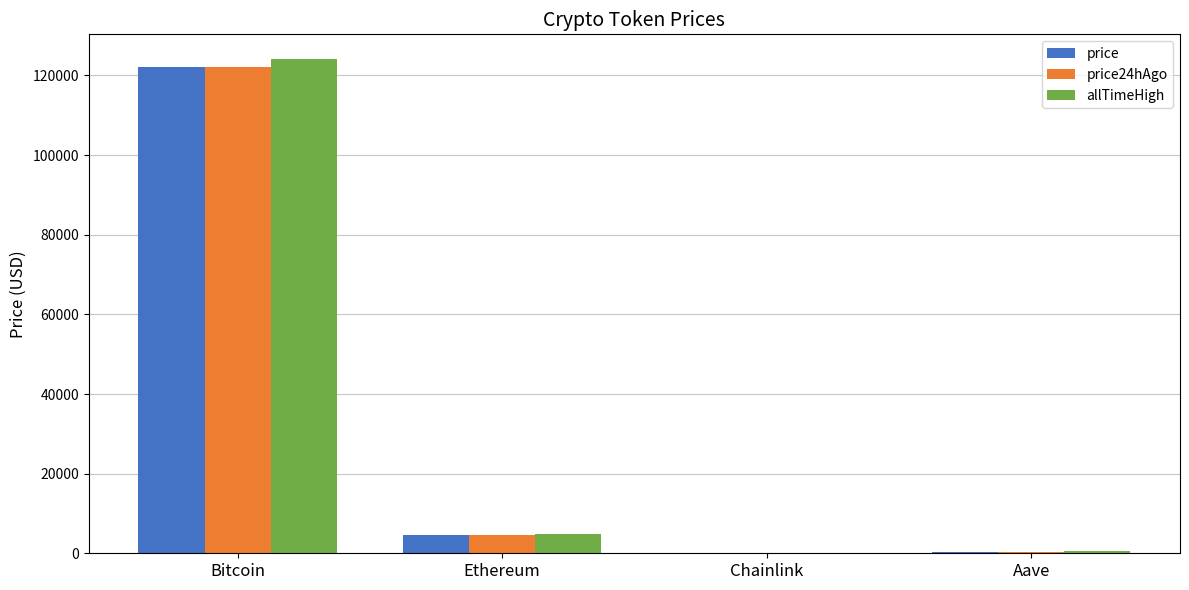

At which category is the sum across all series the highest?

Bitcoin